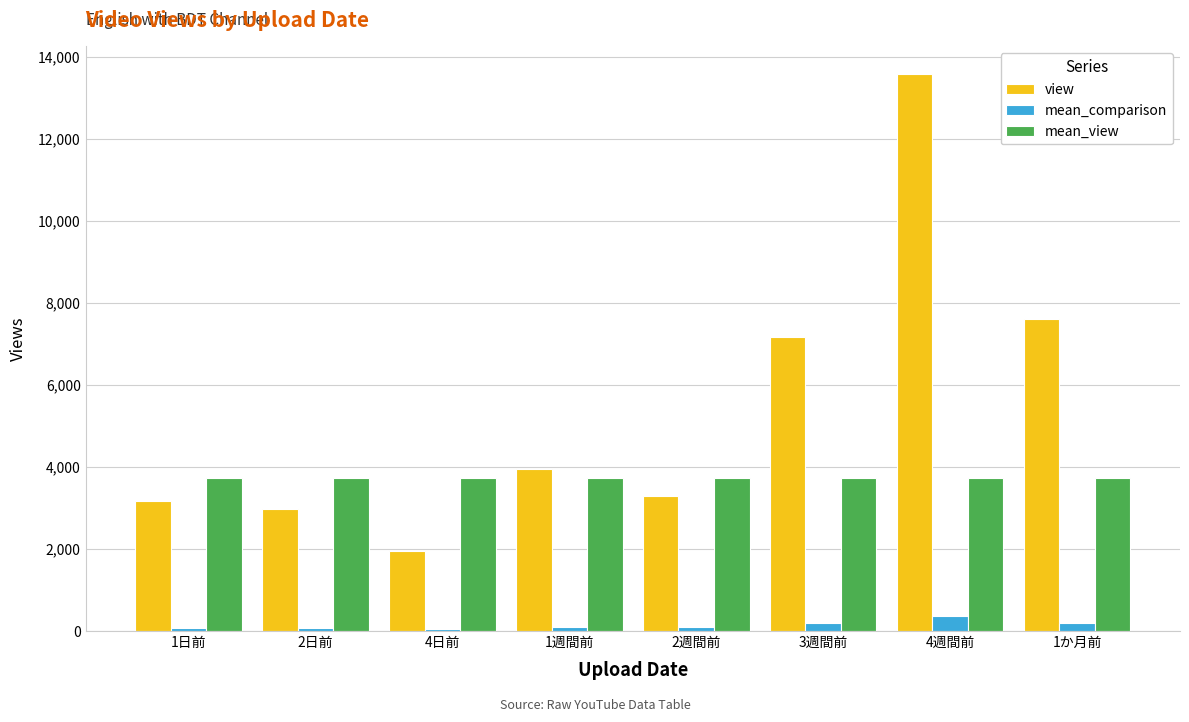

What position from the right is 1か月前?

1